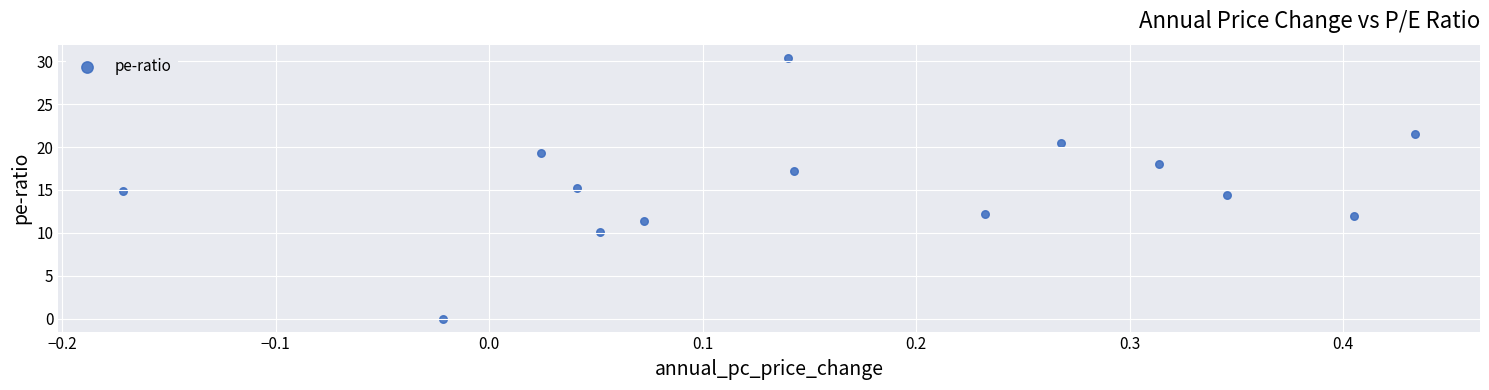

What is the range of Y values (max minus min)?

30.4